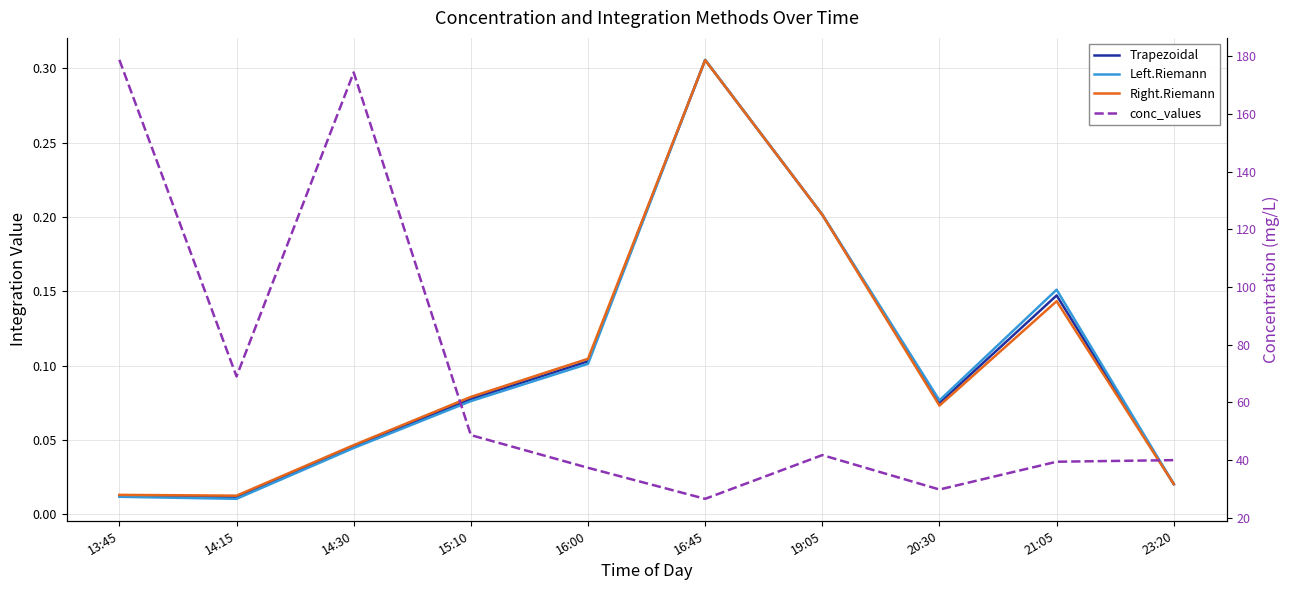

Which series ends up on top after the final intersection of Right.Riemann and Trapezoidal?

Trapezoidal